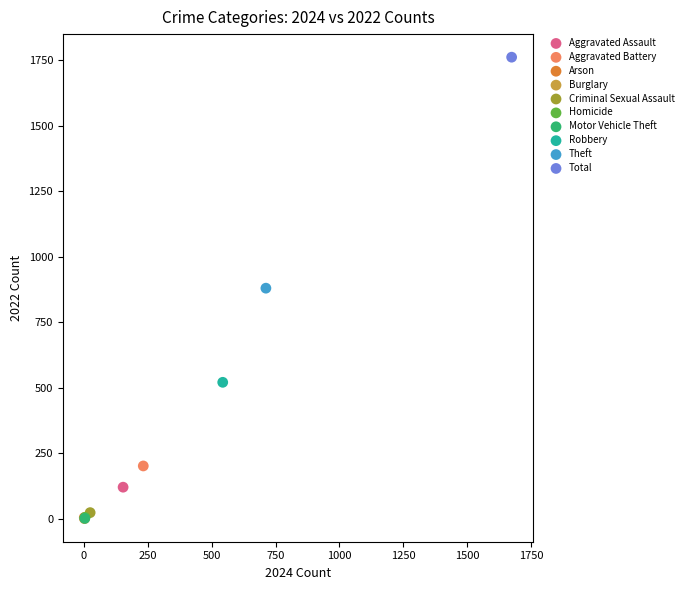

Which series reaches the maximum Y coordinate?

Total